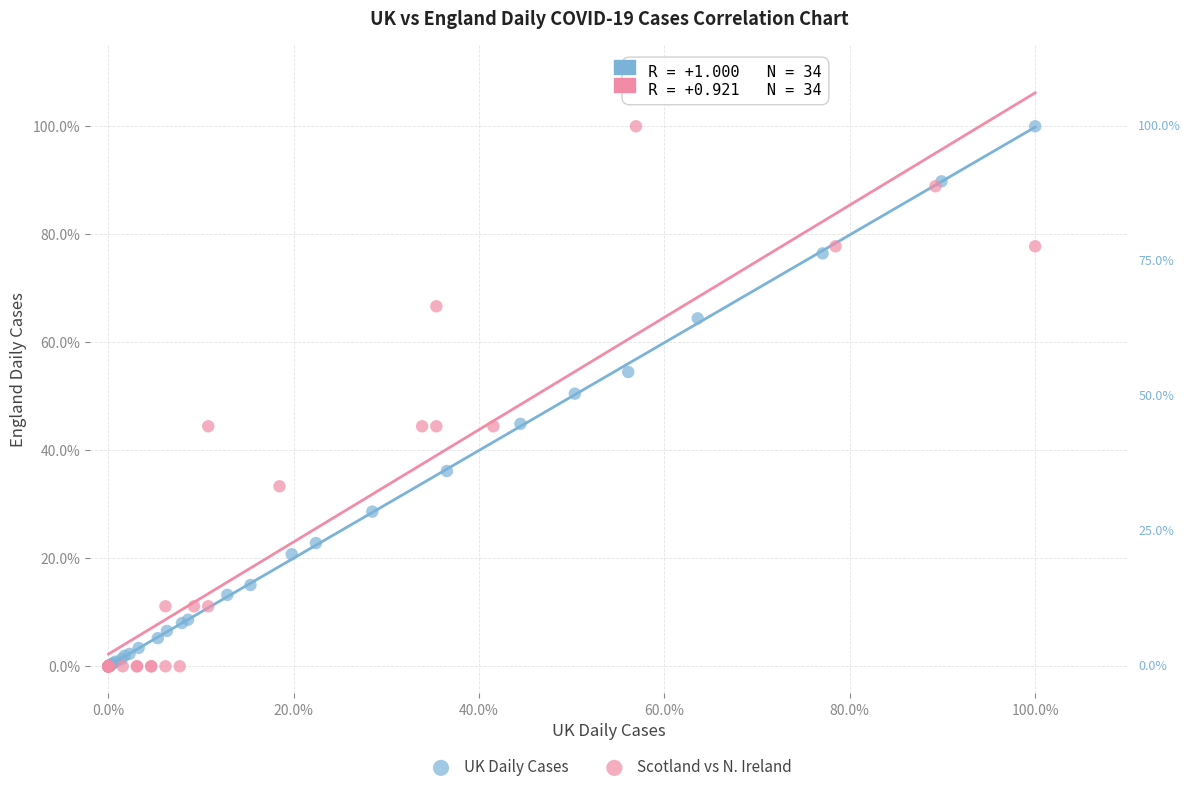

What are all the series names shown in the legend?

UK Daily Cases, Scotland vs N. Ireland